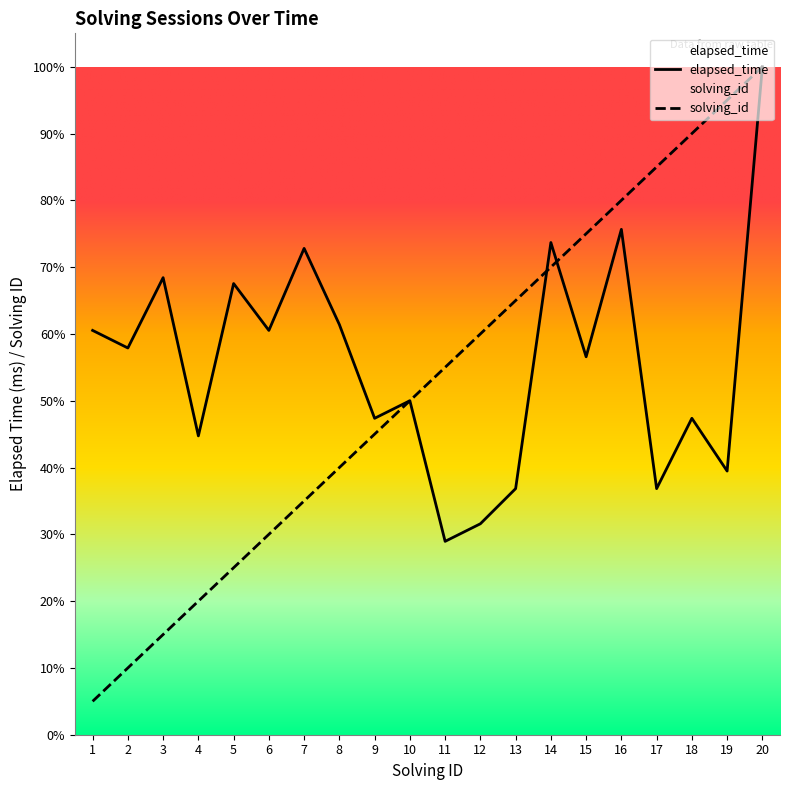

Which has a higher value, 8 or 14?

14